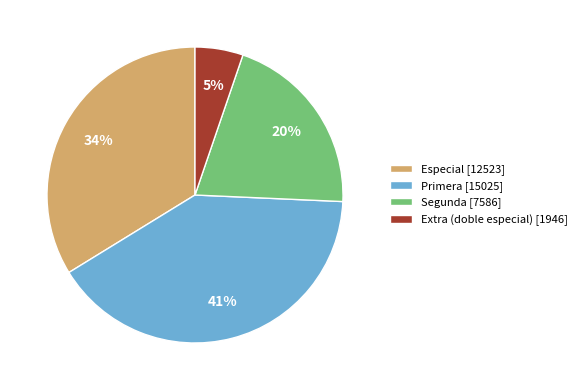

Count the number of slices in the pie.

4